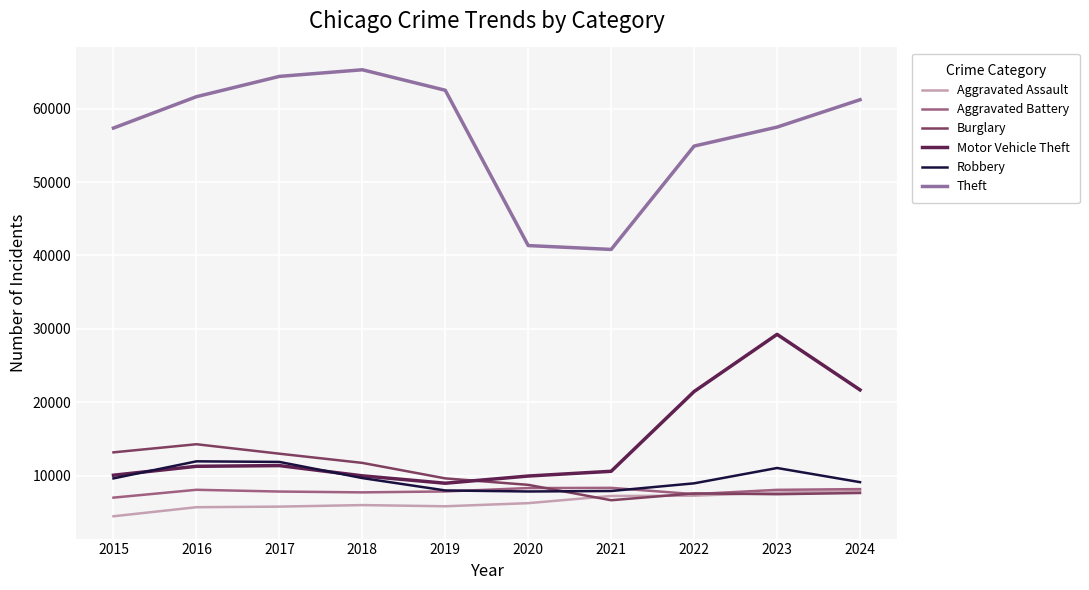

Is this an area chart (filled region under the line)?

No